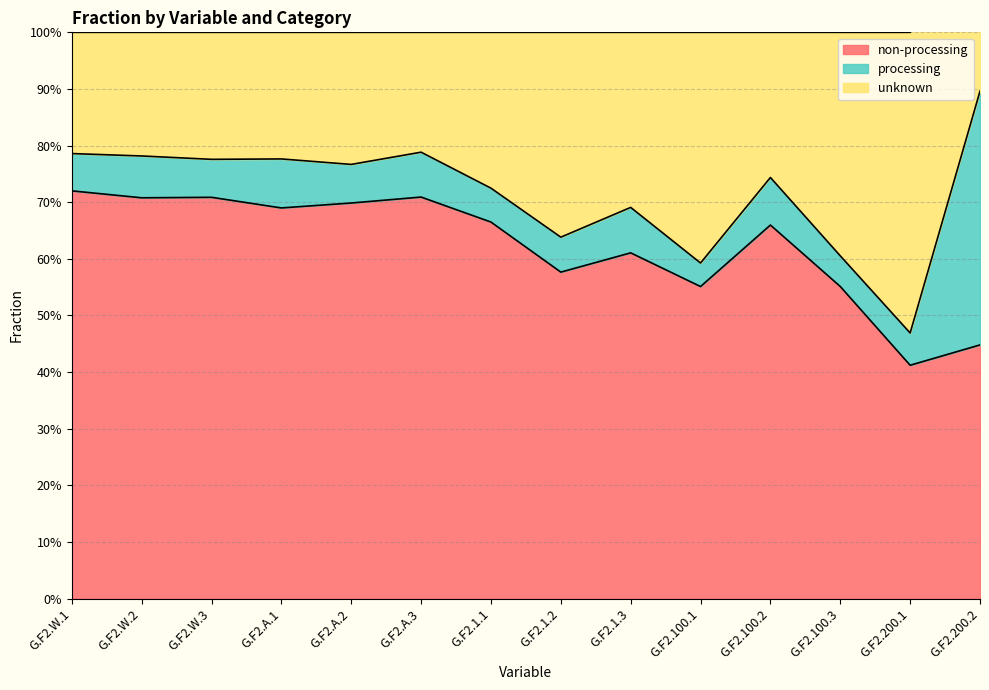

True or false: processing has a value of 0.8 at G.F2.200.2.

False